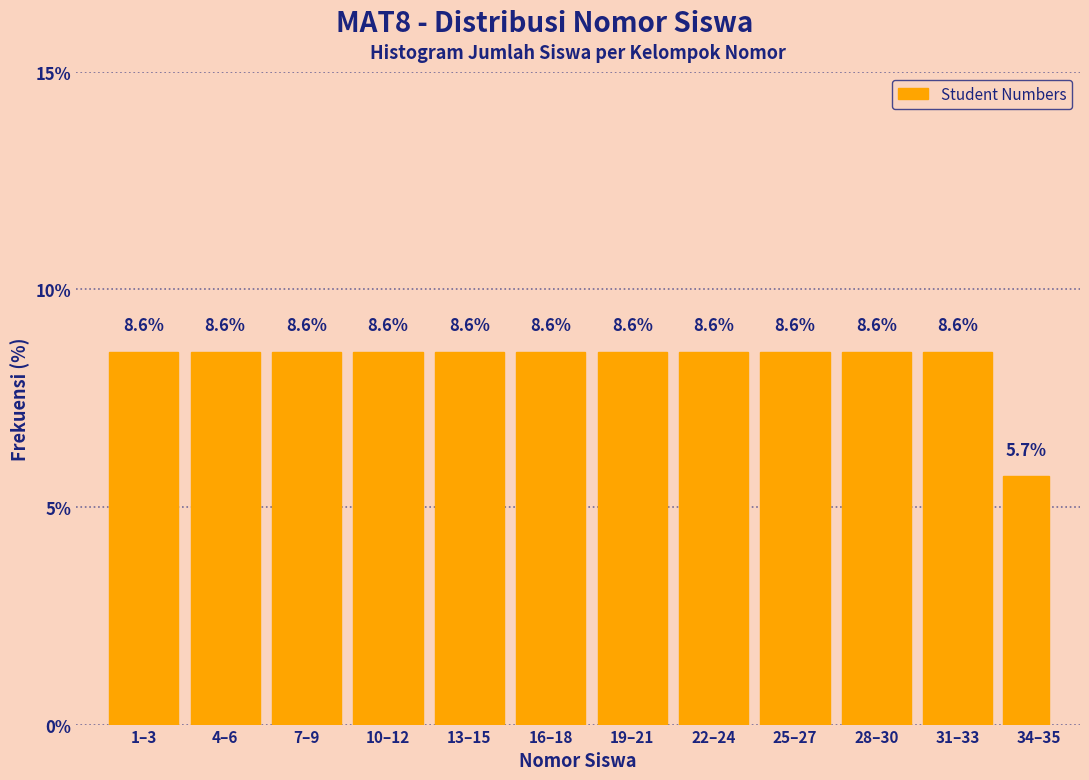

Reading right to left, what are all the values shown in this chart?

5.7	8.6	8.6	8.6	8.6	8.6	8.6	8.6	8.6	8.6	8.6	8.6